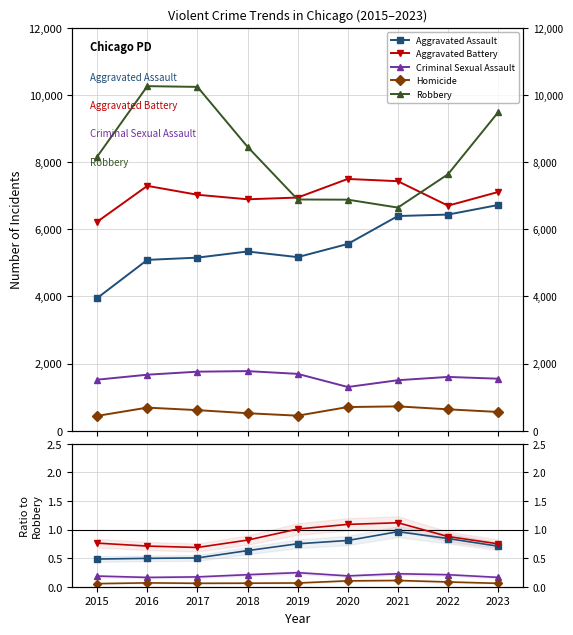

The value of Aggravated Battery at 2023 is 7108. True or false?

True